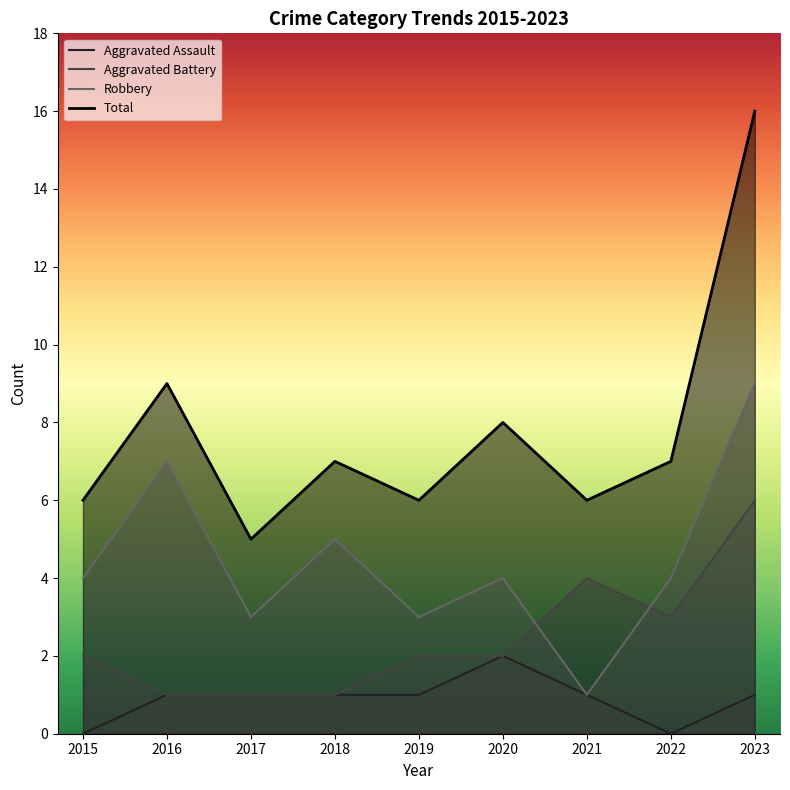

Which series has the widest spread of values?

Total